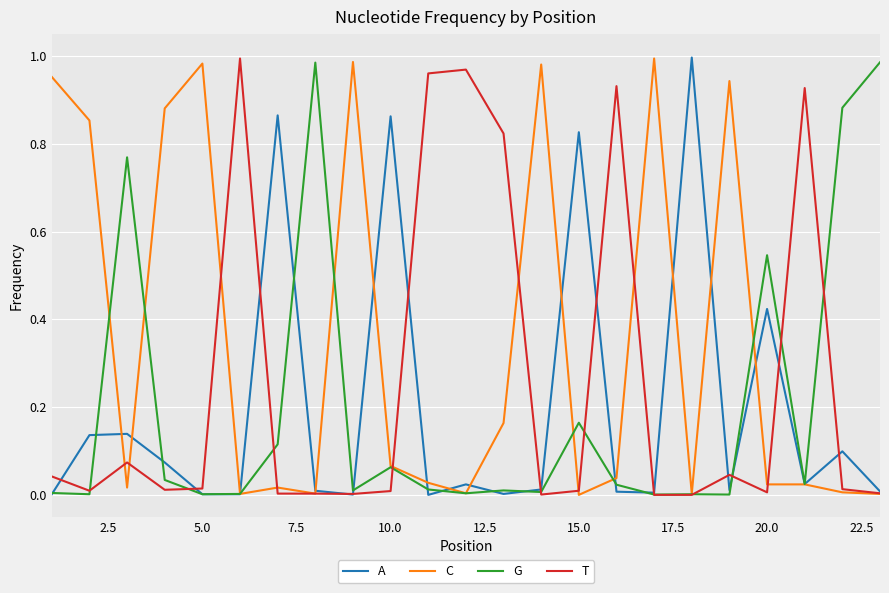

Which series has the largest total across all categories?

C